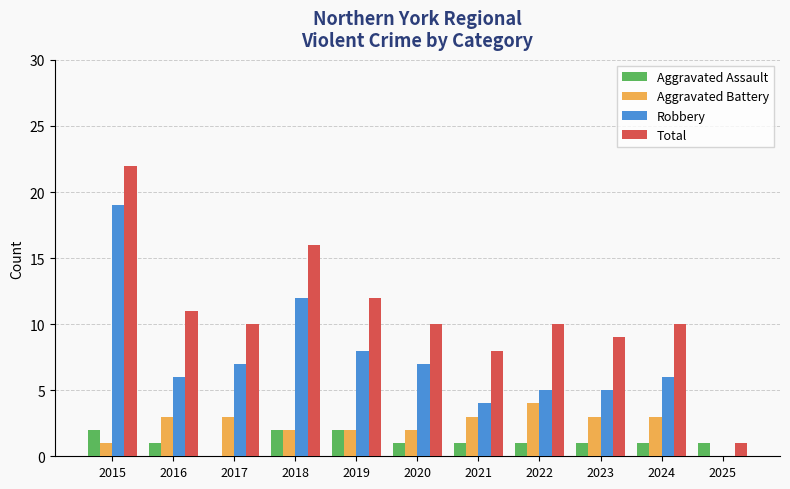

Is the value of Robbery at 2016 greater than the value of Aggravated Battery at 2021?

Yes